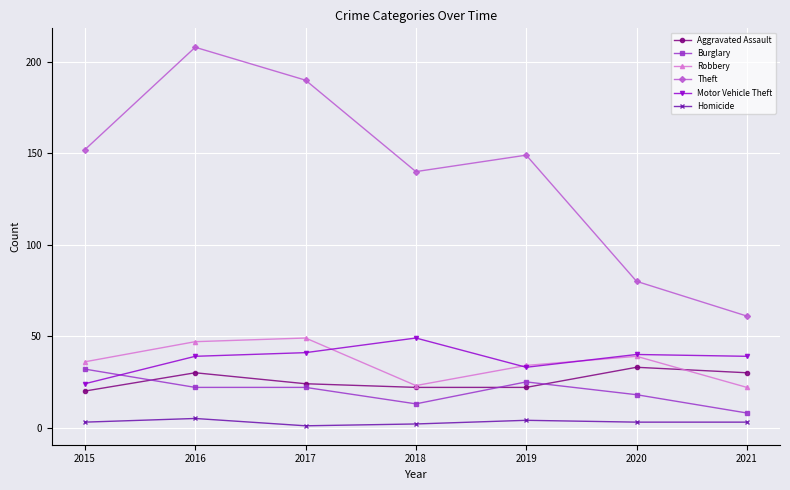

Rank the series at 2021 from highest to lowest value.

Theft, Motor Vehicle Theft, Aggravated Assault, Robbery, Burglary, Homicide